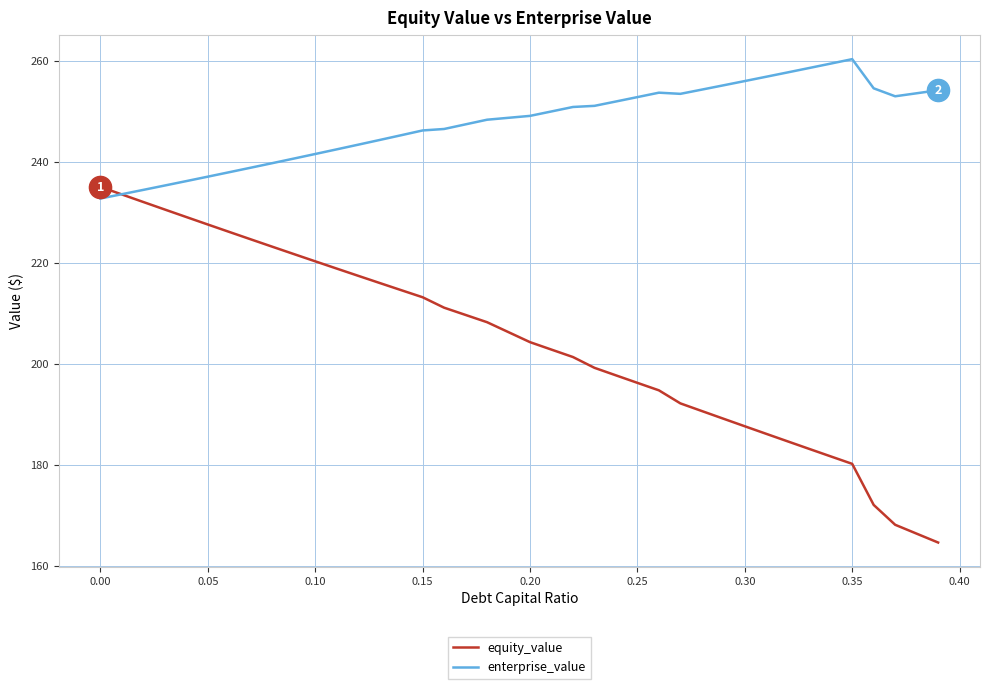

What are all the series names shown in the legend?

equity_value, enterprise_value